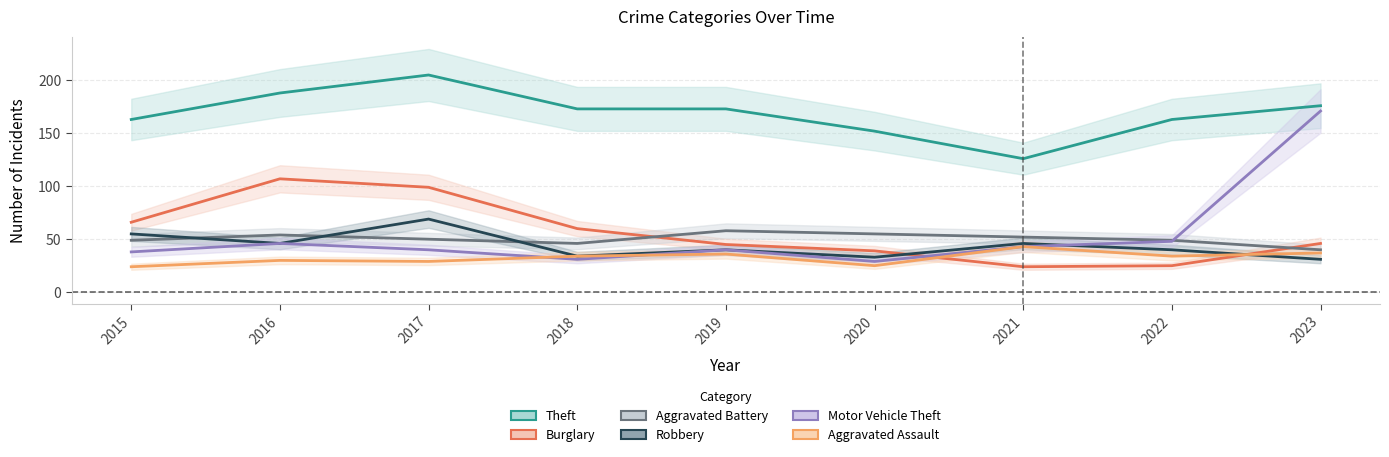

At how many categories does at least one series exceed 42?

9